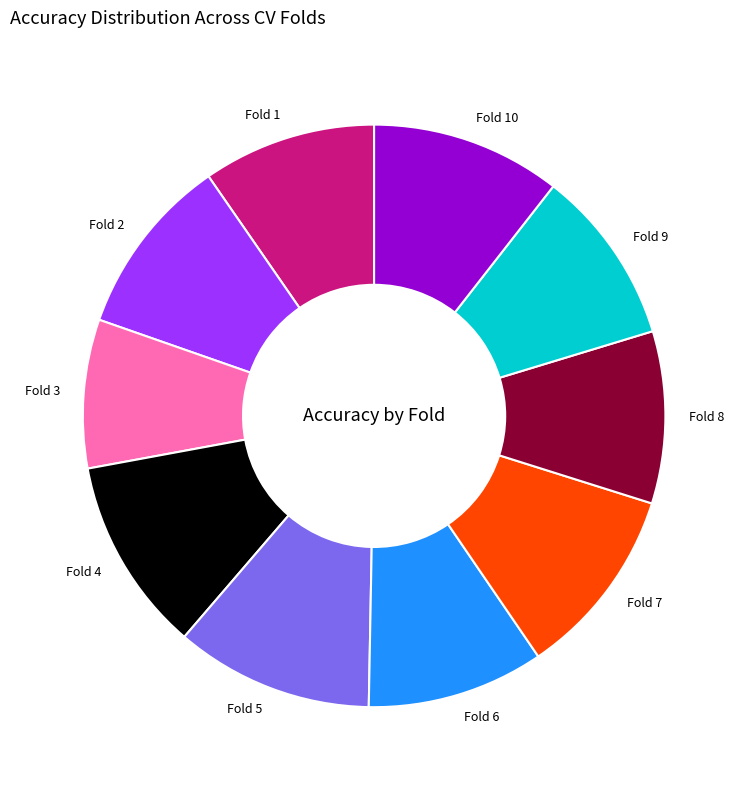

Do Fold 3 and Fold 4 together represent more than half of the pie?

No